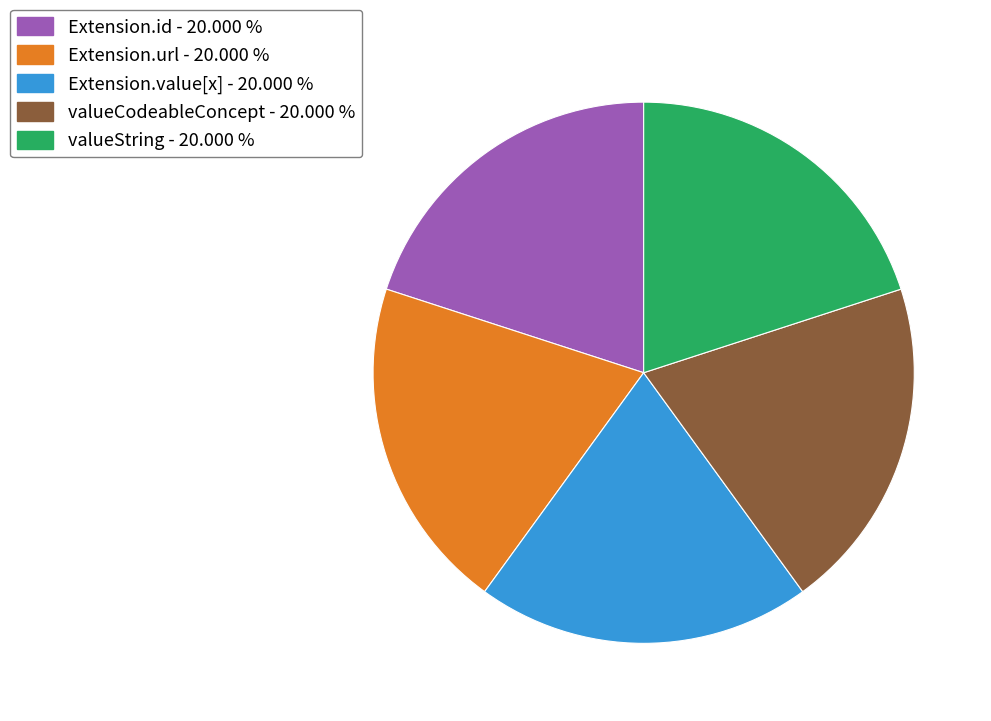

Does any single category account for the majority?

No